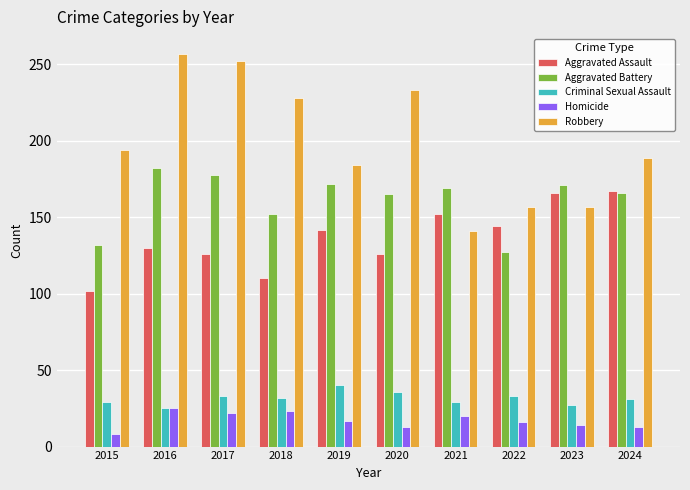

What is the highest value of the Criminal Sexual Assault series?

40